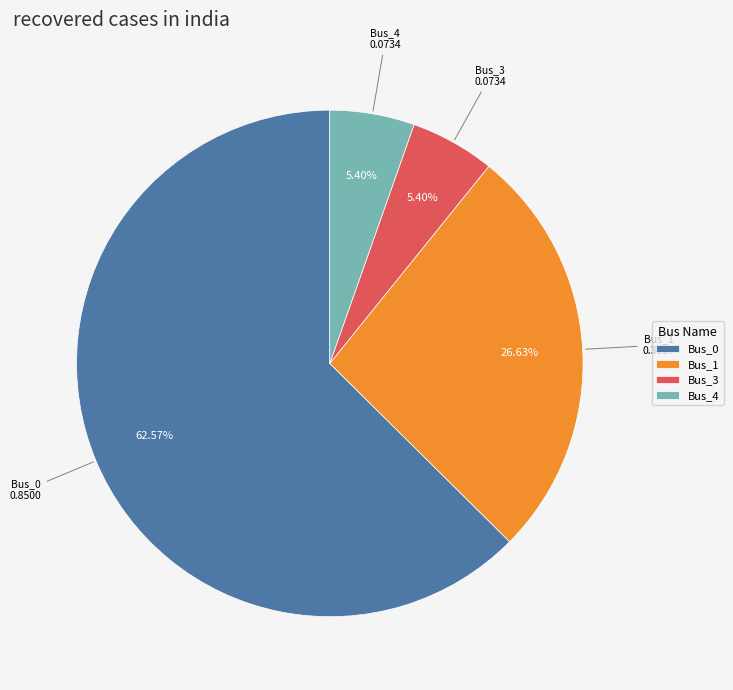

How many slices are in this pie chart?

4